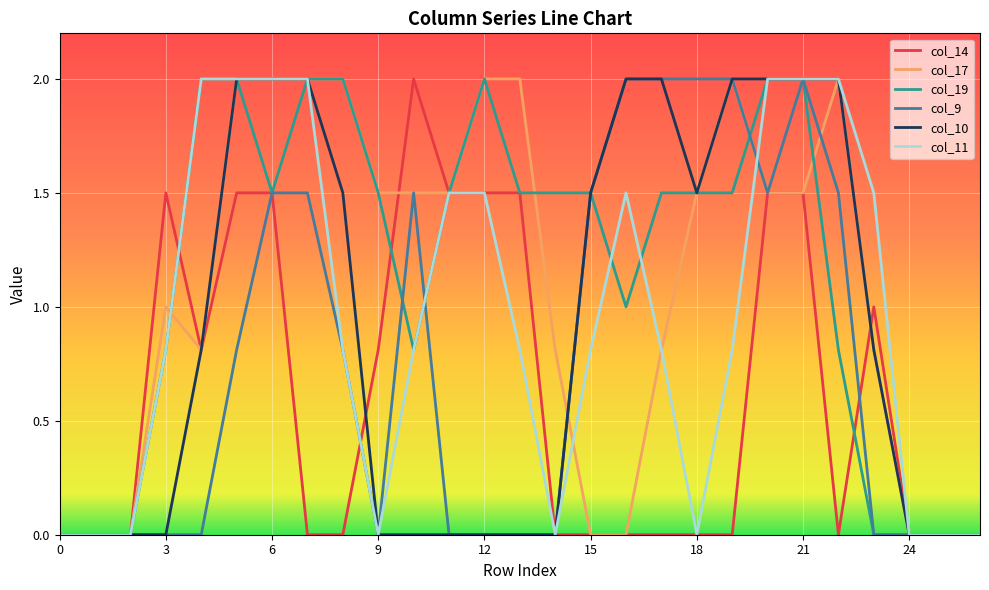

Which series has the largest total across all categories?

col_19